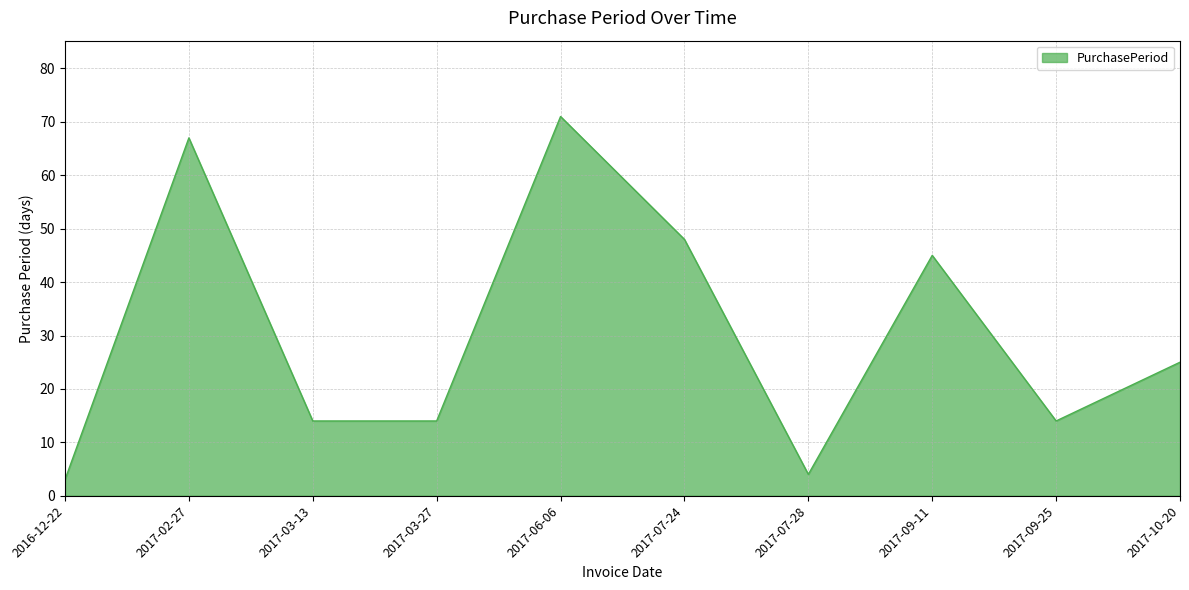

What is the change in value from 2016-12-22 to 2017-03-13?

+11